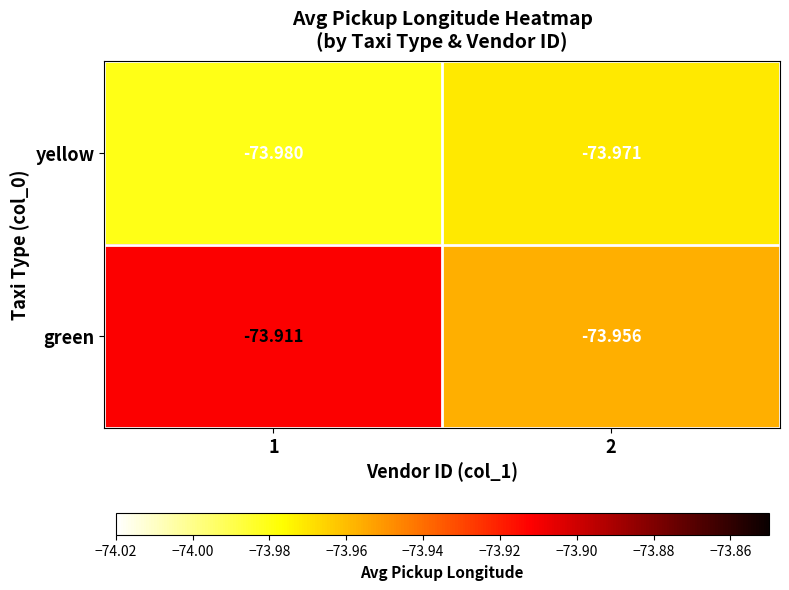

Which series has the largest range (max minus min)?

green